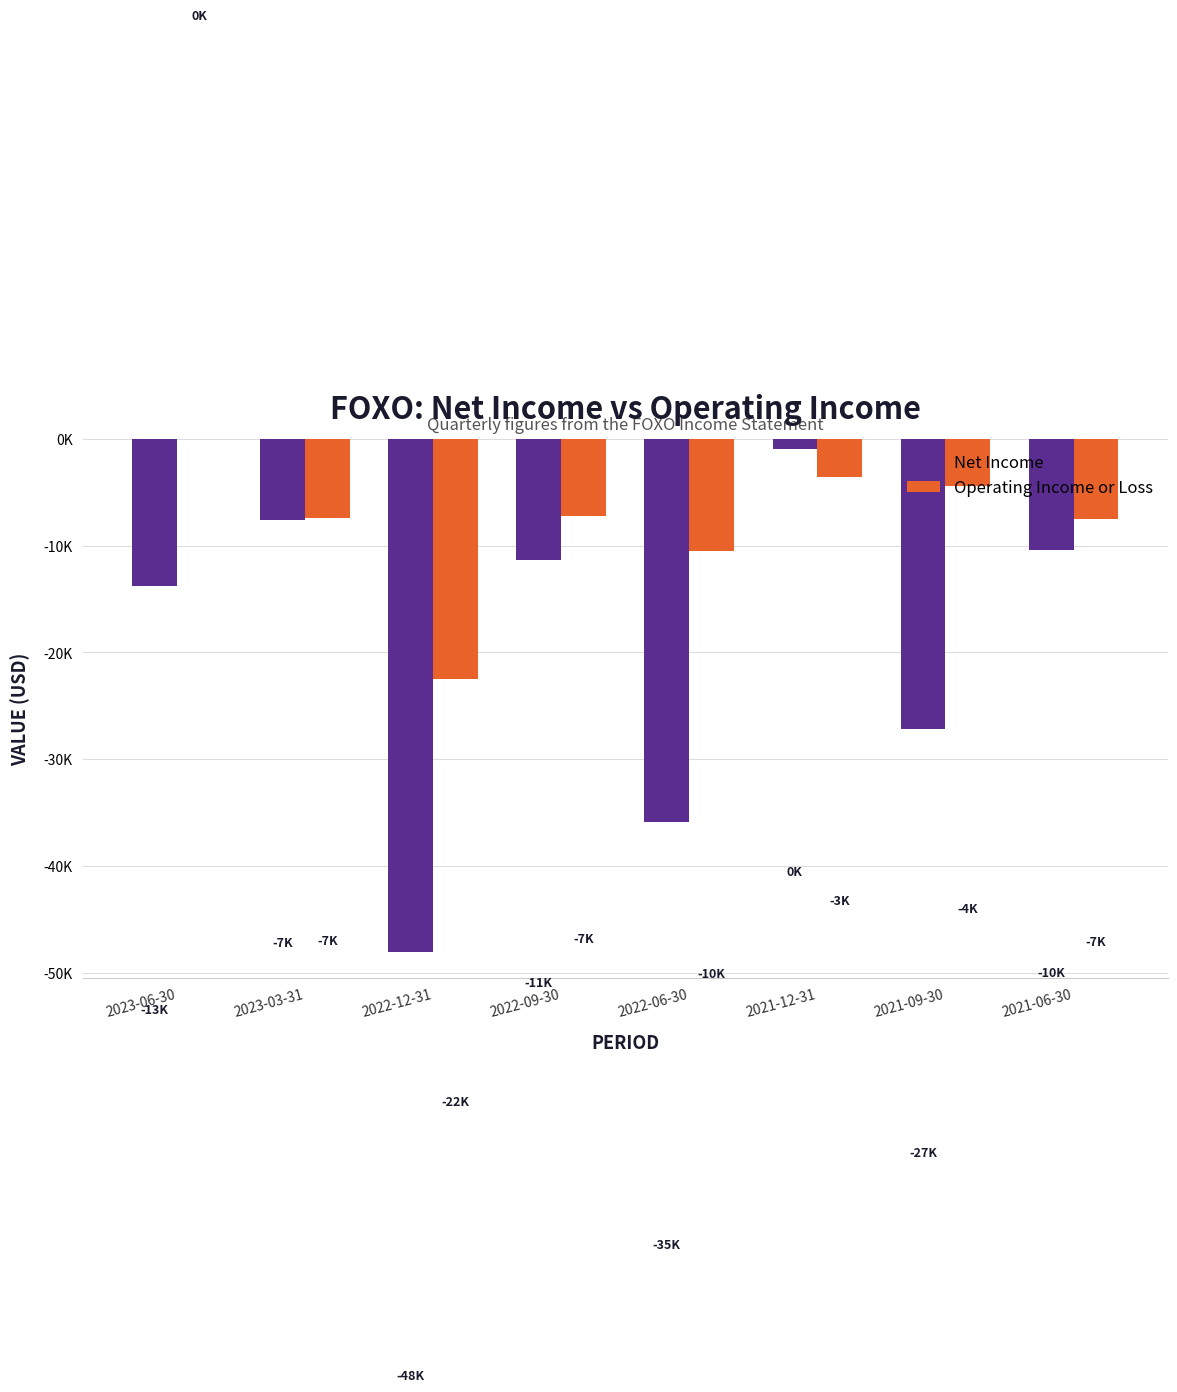

What is the difference between the maximum and minimum values in the Net Income series?

47200